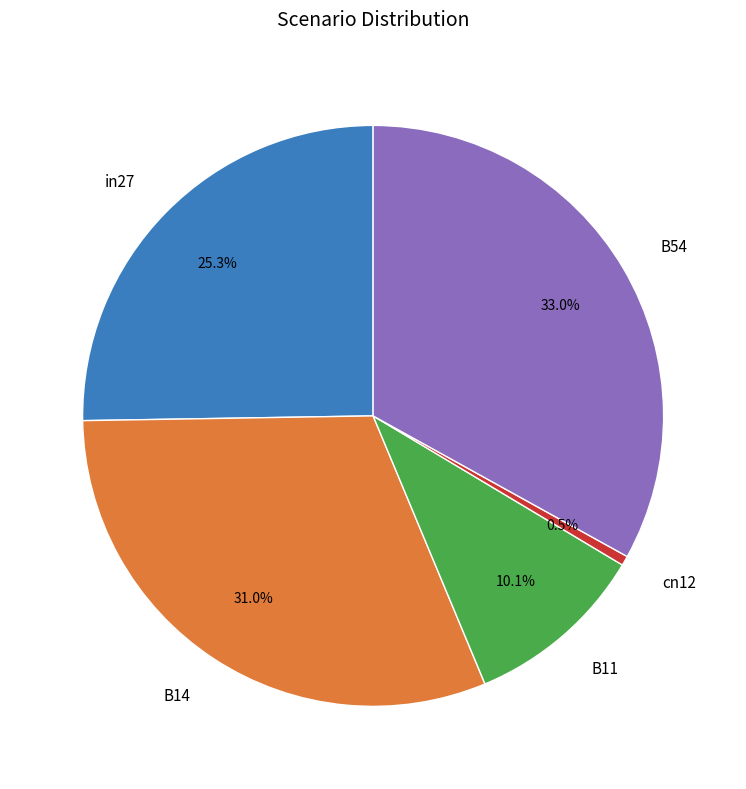

To the nearest percent, what is the combined percentage of cn12 and in27?

26%